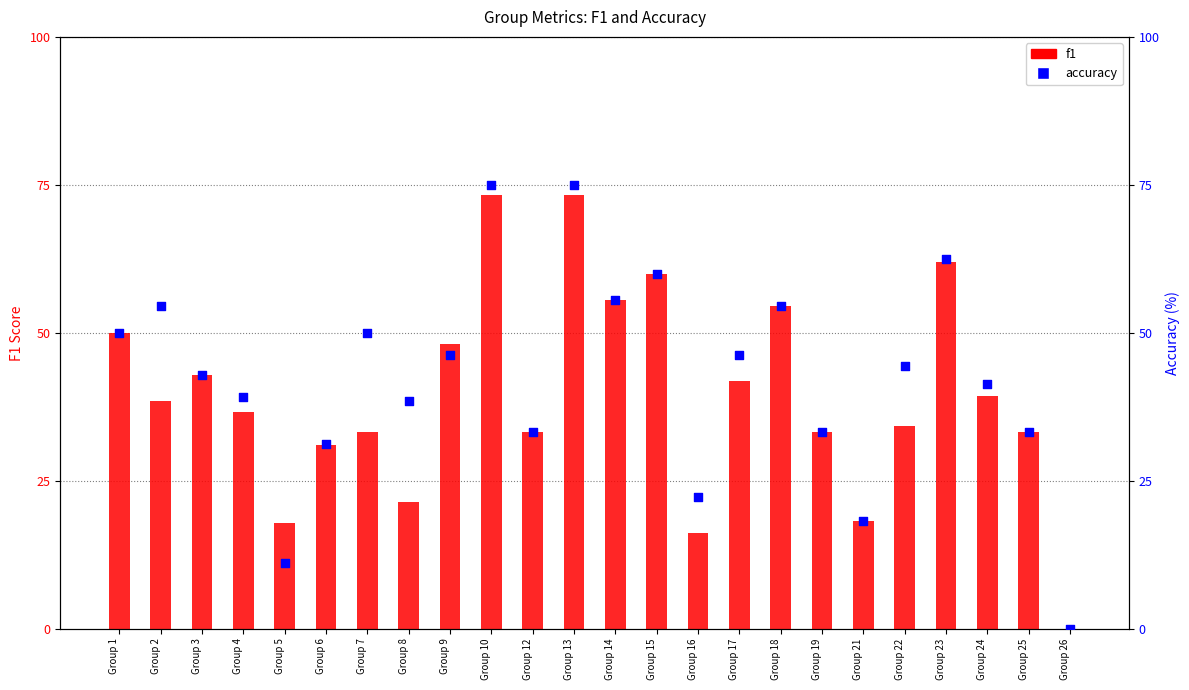

At how many categories does at least one series exceed 38?

16